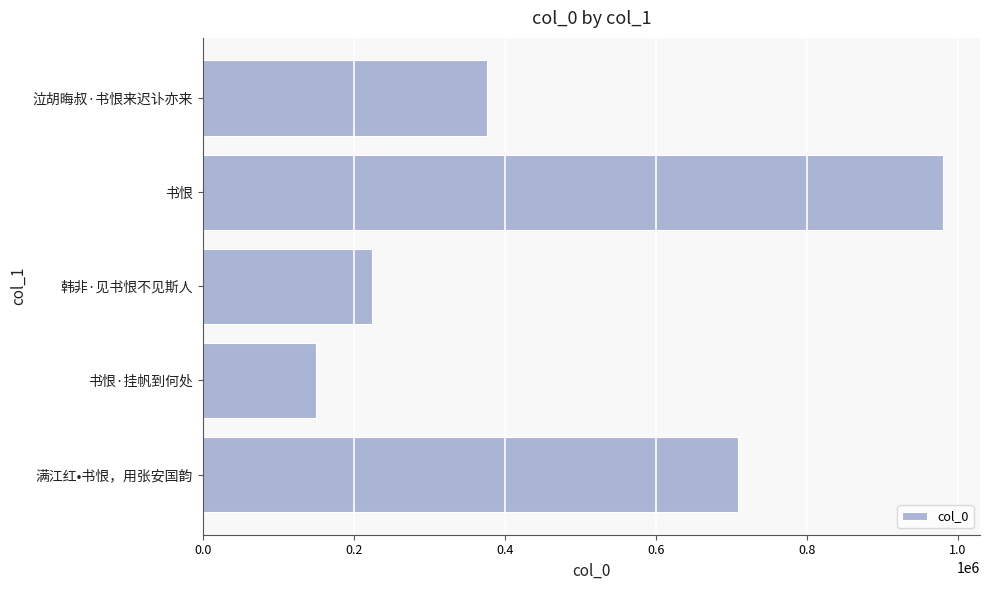

Count the number of categories in the chart.

5